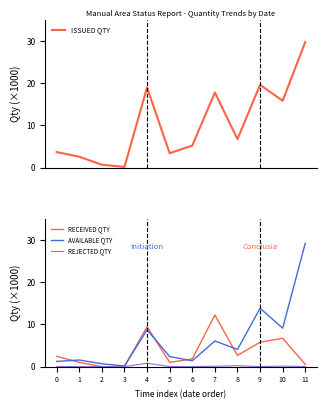

Does the chart display data point markers on the line(s)?

No